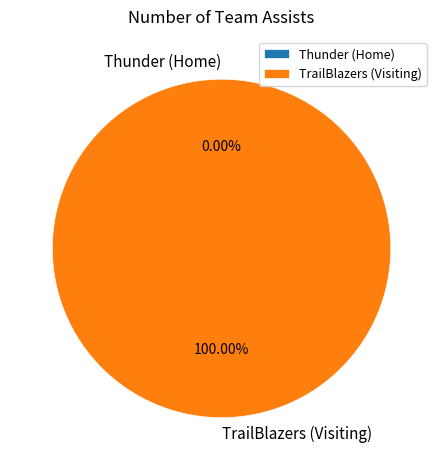

To the nearest percent, what is the difference between the TrailBlazers (Visiting) and Thunder (Home) slice percentages?

100%